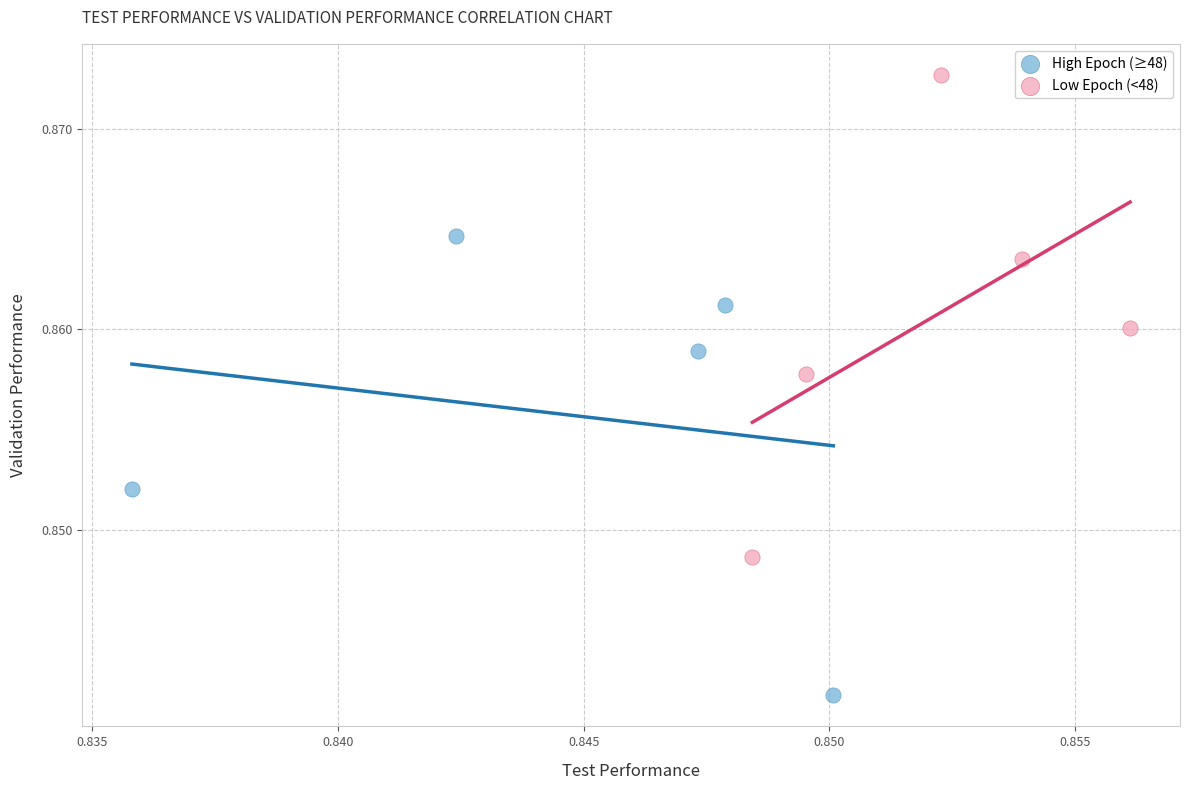

What are all the series names shown in the legend?

High Epoch (≥48), Low Epoch (<48)